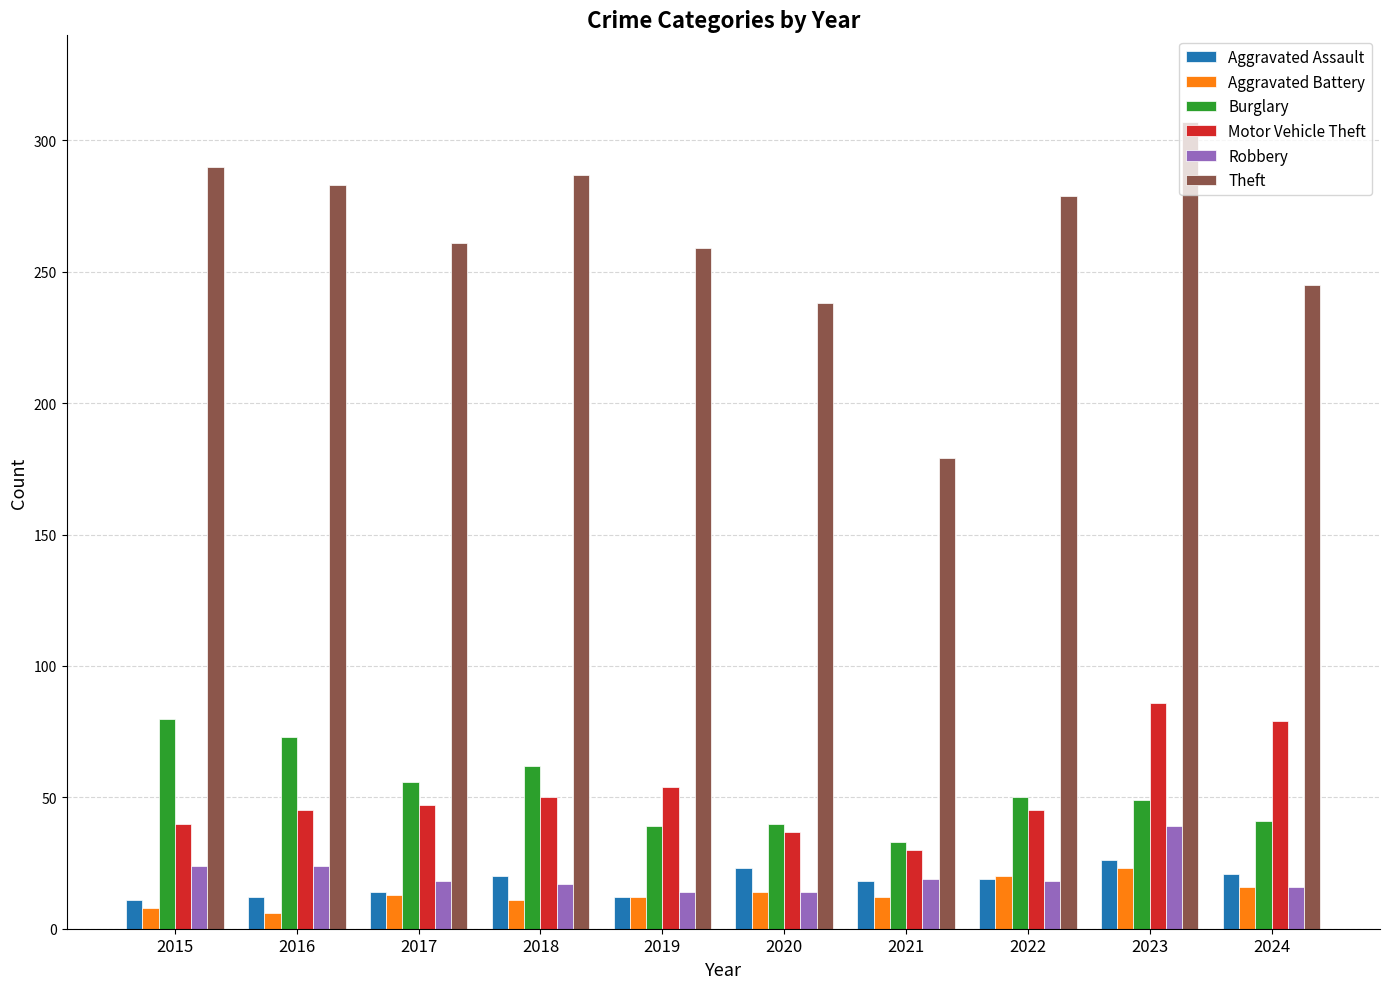

True or false: Robbery has a value of 17 at 2018.

True